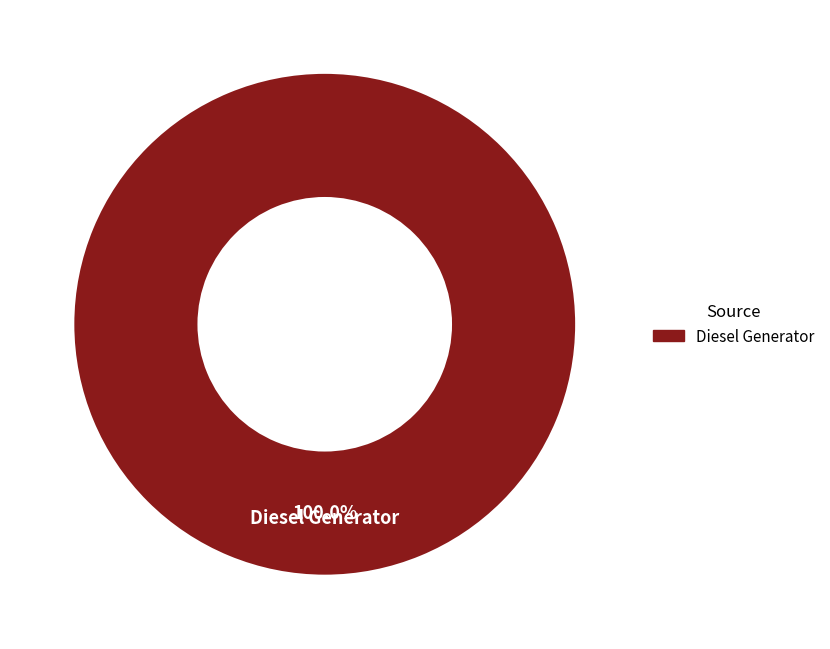

Is there any slice that represents more than half of the pie?

Yes